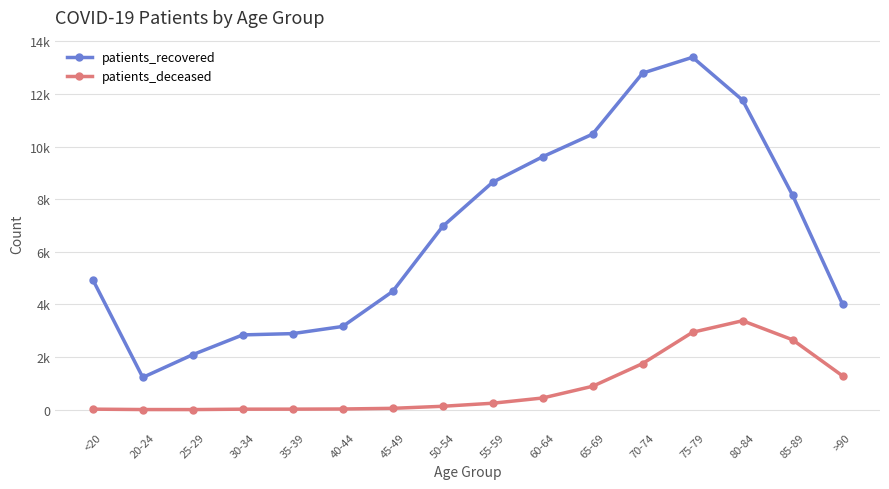

What is the approximate value of patients_recovered at <20?

4942